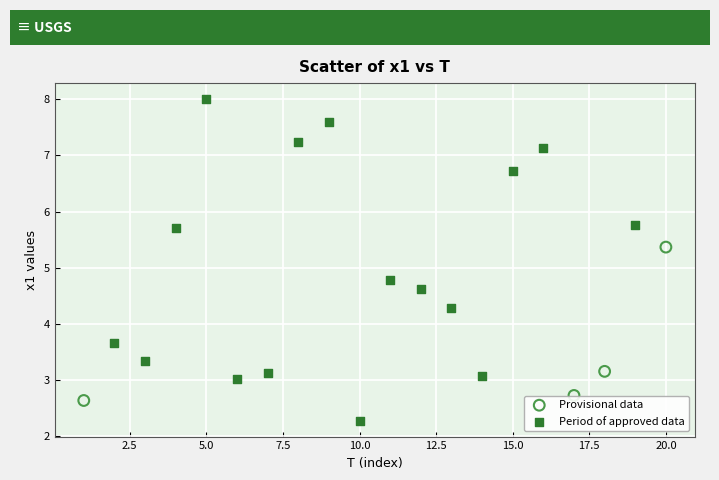

Which series reaches the maximum Y coordinate?

Period of approved data